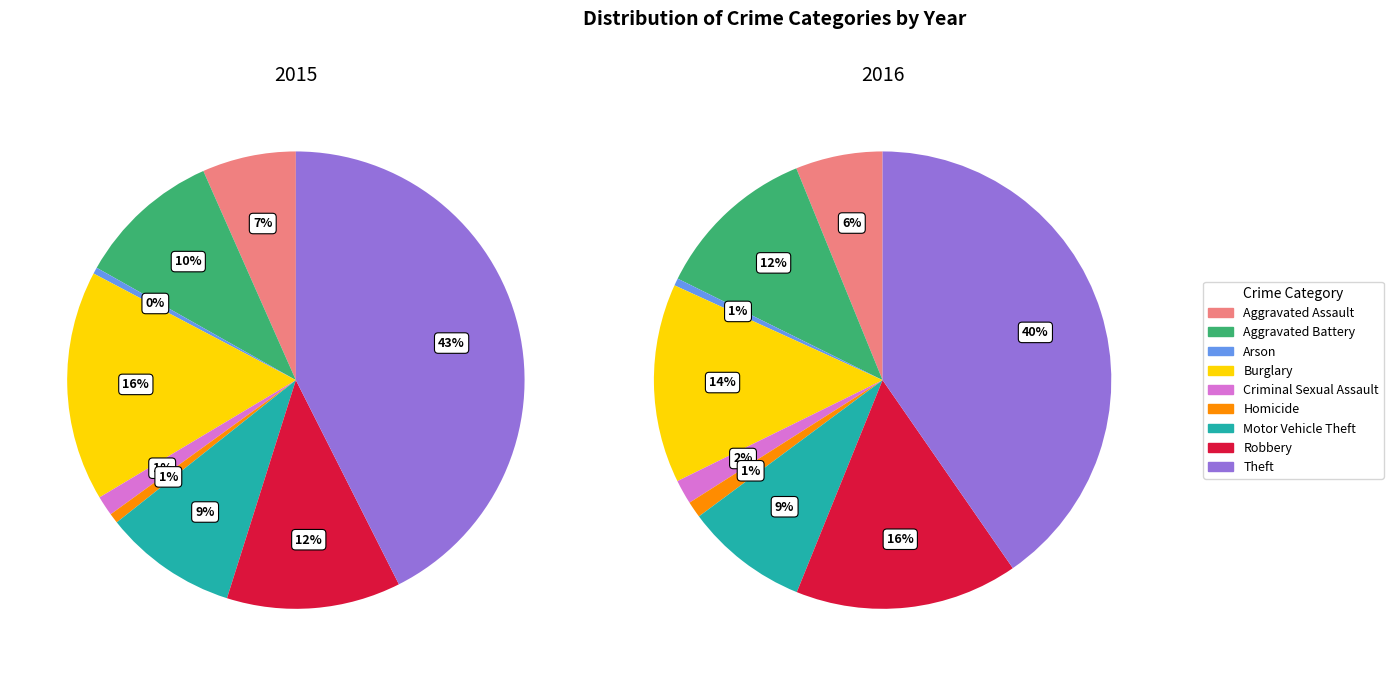

Is it true that Robbery is 12% of the pie?

True